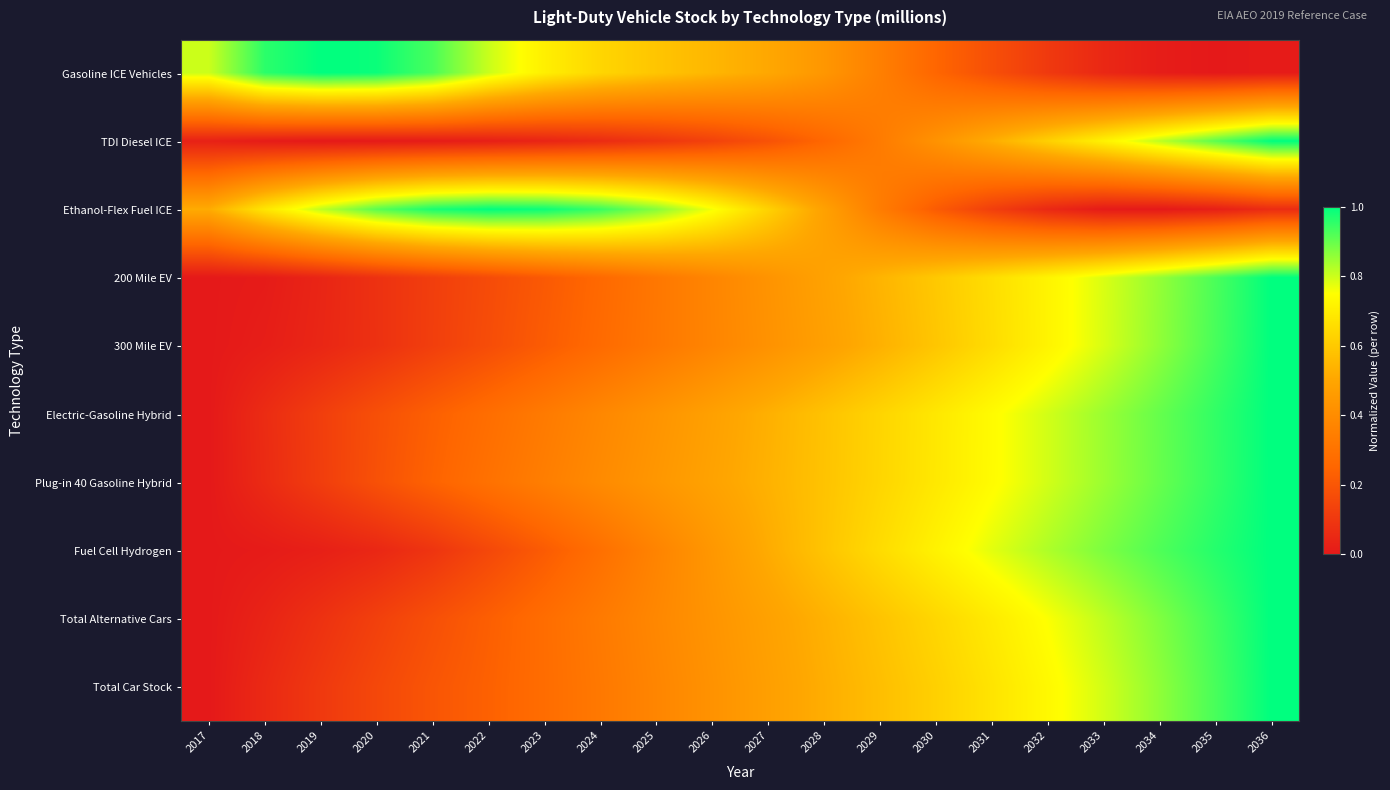

What is the greatest value displayed?

1.0